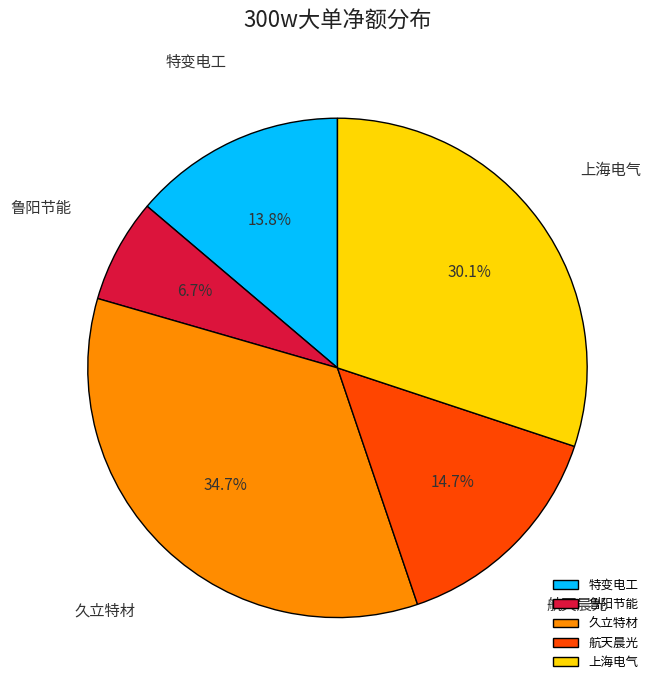

Is there a majority slice in this chart?

No